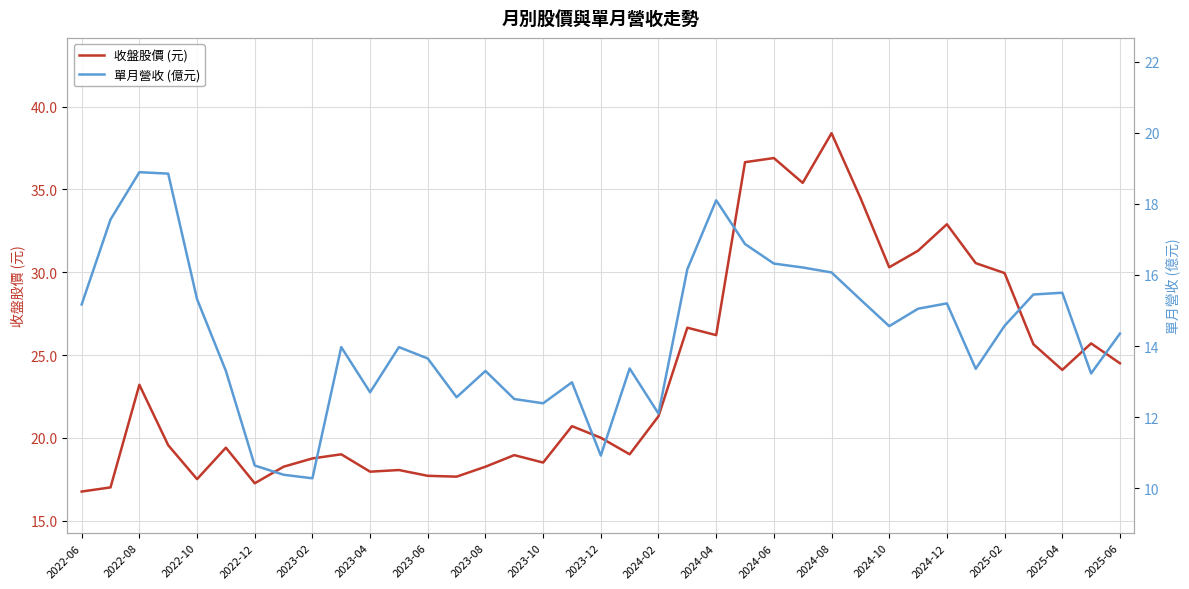

Reading left to right, what are all the values shown in this chart?

收盤股價 (元): 16.8	17.0	23.2	19.6	17.5	19.4	17.2	18.2	18.8	19.0	17.9	18.1	17.7	17.6	18.2	18.9	18.5	20.7	20.0	19.0	21.3	26.6	26.2	36.6	36.9	35.4	38.4	34.5	30.3	31.3	32.9	30.6	29.9	25.6	24.1	25.7	24.5
單月營收 (億元): 15.2	17.6	18.9	18.9	15.3	13.3	10.6	10.4	10.3	14.0	12.7	14.0	13.7	12.6	13.3	12.5	12.4	13.0	10.9	13.4	12.1	16.2	18.1	16.9	16.3	16.2	16.1	15.3	14.6	15.1	15.2	13.4	14.6	15.4	15.5	13.2	14.3